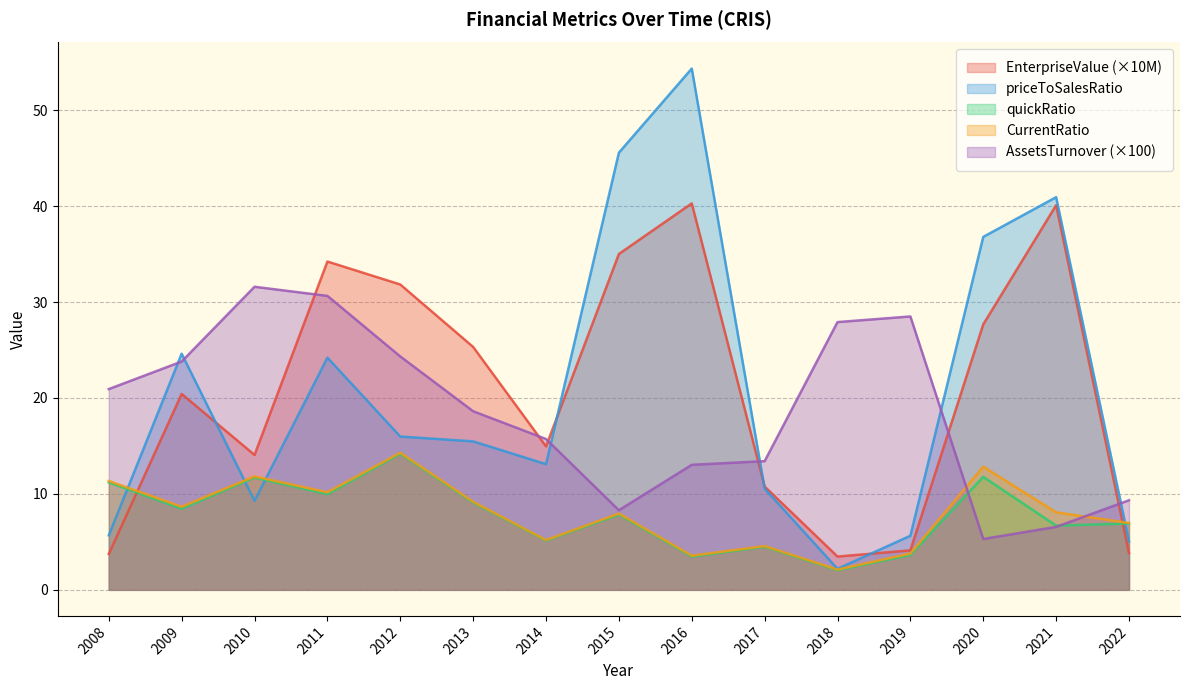

Reading left to right, extract all data points from this chart.

EnterpriseValue: 2008=3.7	2009=20.4	2010=14.1	2011=34.2	2012=31.8	2013=25.3	2014=15.0	2015=35.0	2016=40.3	2017=10.8	2018=3.5	2019=4.1	2020=27.7	2021=40.1	2022=3.8
priceToSalesRatio: 2008=5.7	2009=24.6	2010=9.3	2011=24.2	2012=16.0	2013=15.5	2014=13.1	2015=45.6	2016=54.3	2017=10.5	2018=2.2	2019=5.6	2020=36.8	2021=40.9	2022=5.1
quickRatio: 2008=11.2	2009=8.5	2010=11.7	2011=10.0	2012=14.2	2013=9.1	2014=5.1	2015=7.8	2016=3.5	2017=4.5	2018=2.0	2019=3.6	2020=11.8	2021=6.7	2022=6.9
CurrentRatio: 2008=11.3	2009=8.7	2010=11.8	2011=10.2	2012=14.3	2013=9.2	2014=5.2	2015=7.9	2016=3.6	2017=4.6	2018=2.1	2019=3.8	2020=12.8	2021=8.1	2022=7.0
AssetsTurnover: 2008=20.9	2009=23.8	2010=31.6	2011=30.6	2012=24.3	2013=18.6	2014=15.7	2015=8.3	2016=13.0	2017=13.4	2018=27.9	2019=28.5	2020=5.3	2021=6.6	2022=9.3